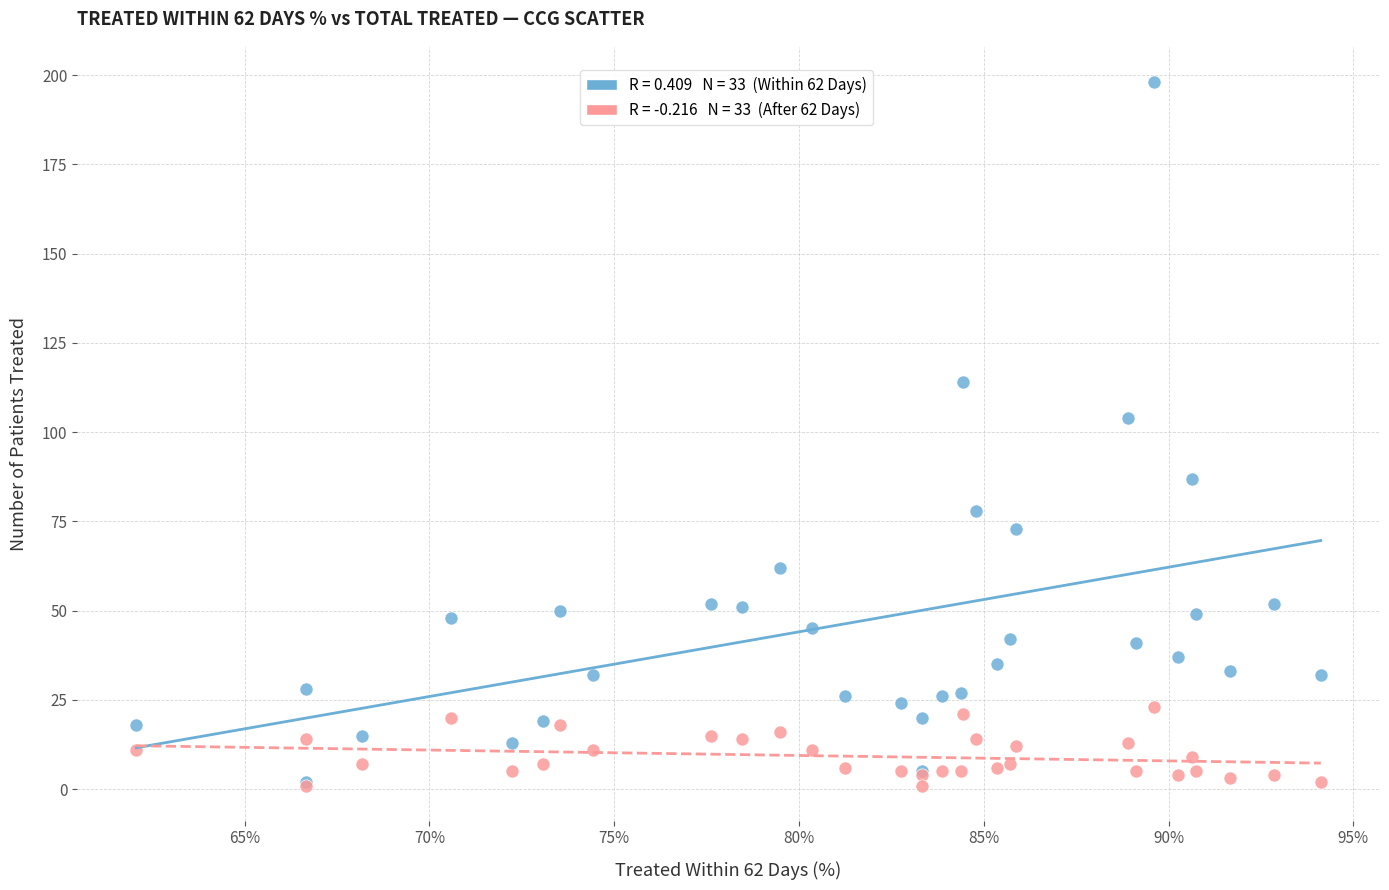

Across all series, what Y value is closest to 99?

104